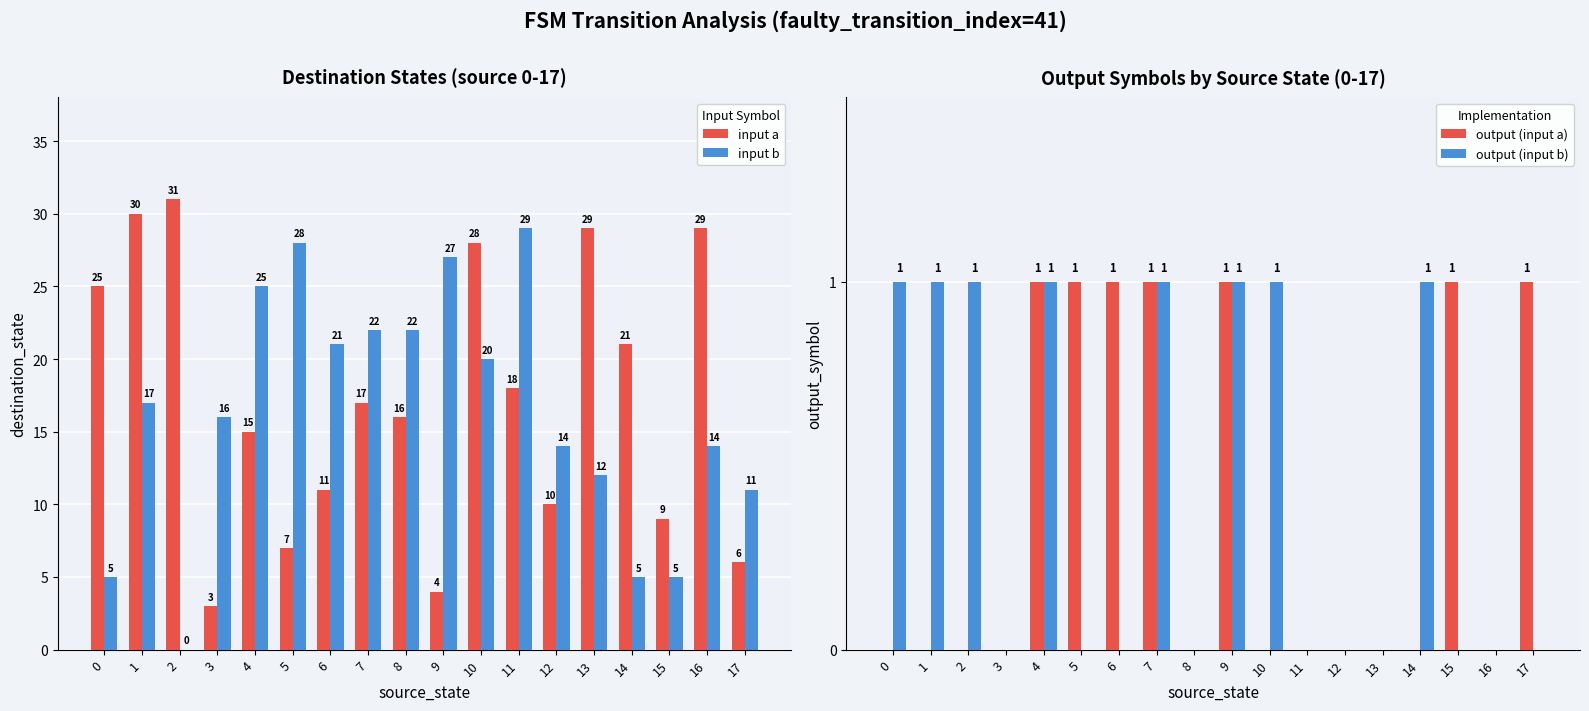

Reading left to right, extract all data points from this chart.

input a: 0=25	1=30	2=31	3=3	4=15	5=7	6=11	7=17	8=16	9=4	10=28	11=18	12=10	13=29	14=21	15=9	16=29	17=6
input b: 0=5	1=17	2=0	3=16	4=25	5=28	6=21	7=22	8=22	9=27	10=20	11=29	12=14	13=12	14=5	15=5	16=14	17=11
output (input a): 0=0	1=0	2=0	3=0	4=1	5=1	6=1	7=1	8=0	9=1	10=0	11=0	12=0	13=0	14=0	15=1	16=0	17=1
output (input b): 0=1	1=1	2=1	3=0	4=1	5=0	6=0	7=1	8=0	9=1	10=1	11=0	12=0	13=0	14=1	15=0	16=0	17=0